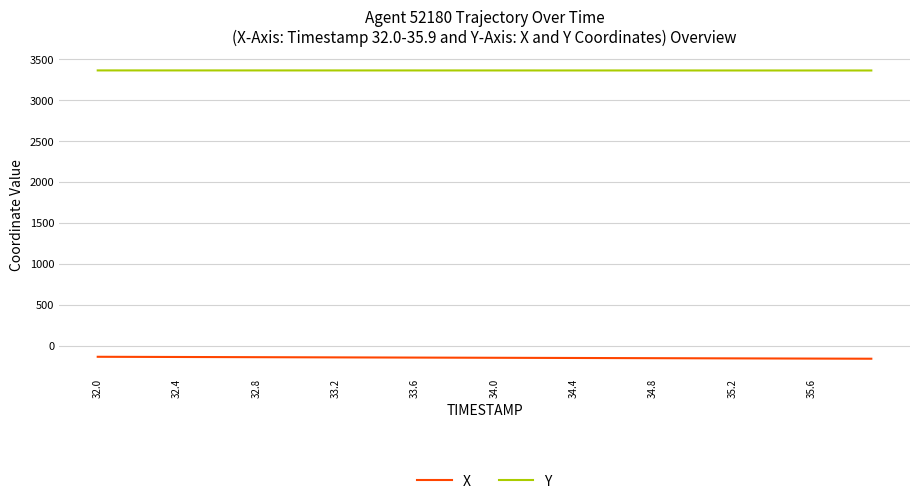

Is this an area chart (filled region under the line)?

No